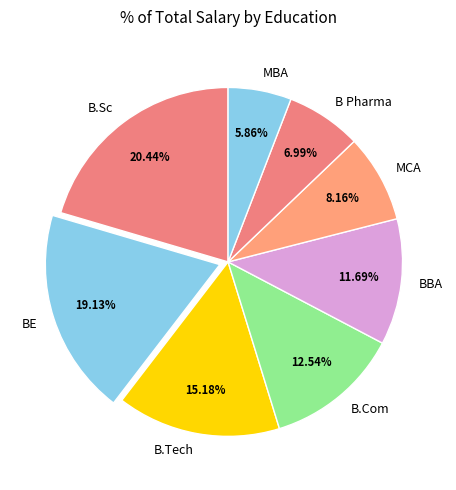

To the nearest percent, what is the combined percentage of B.Sc and B.Com?

33%